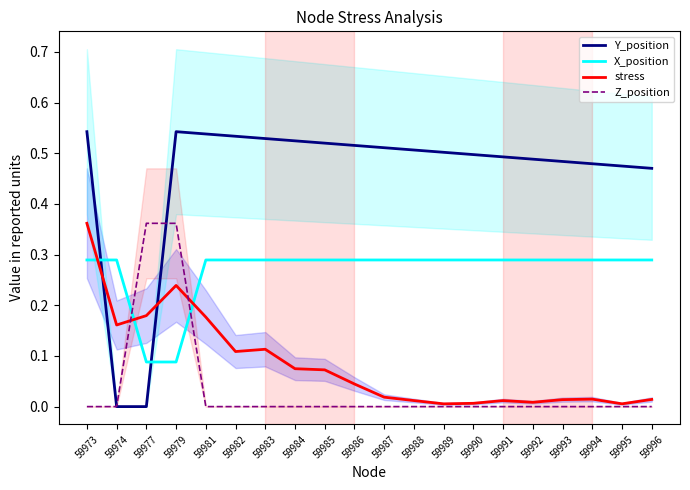

At 59979, list the series in order from largest to smallest.

Y_position, Z_position, stress, X_position